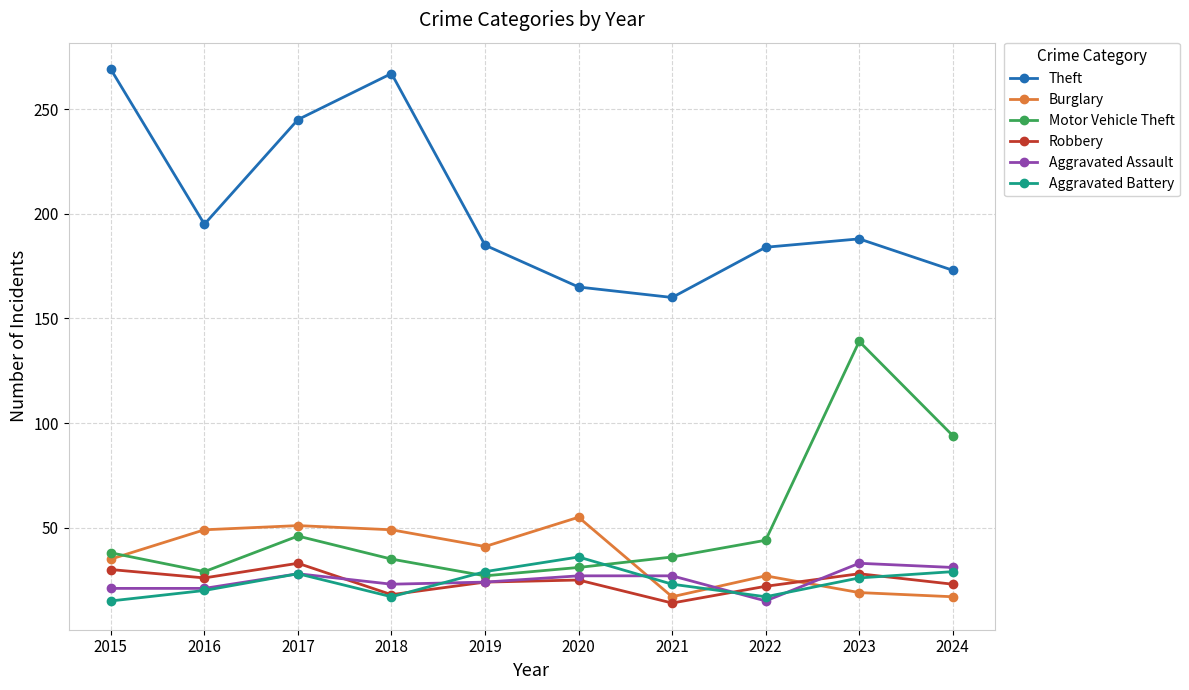

What is the minimum value shown in the chart?

14